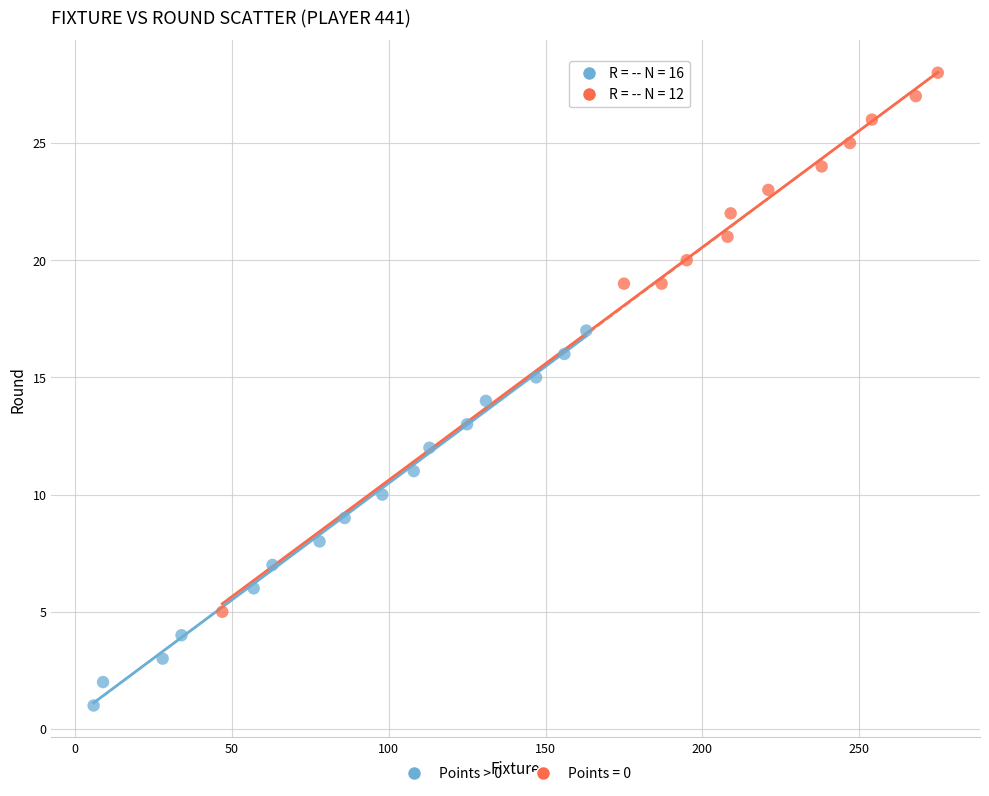

Which series contains the lowest Y value?

Points > 0